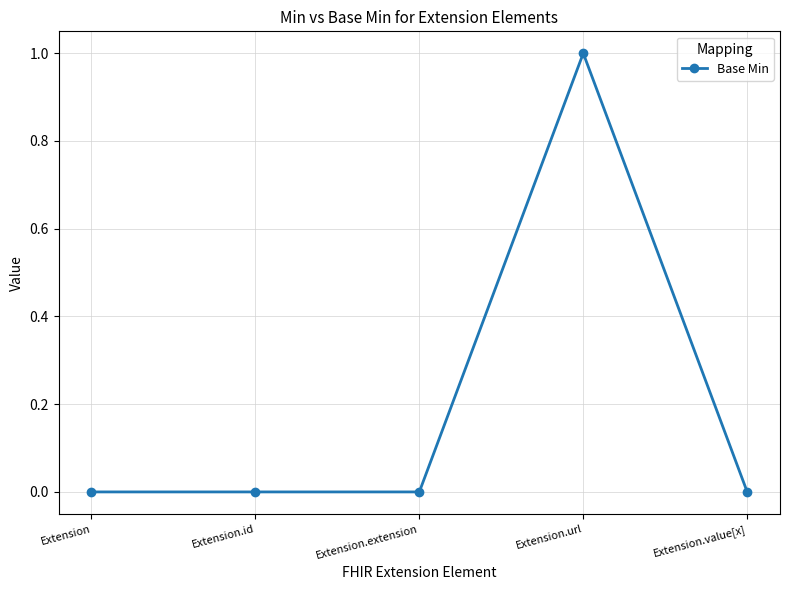

What is the difference between the maximum and minimum values?

1